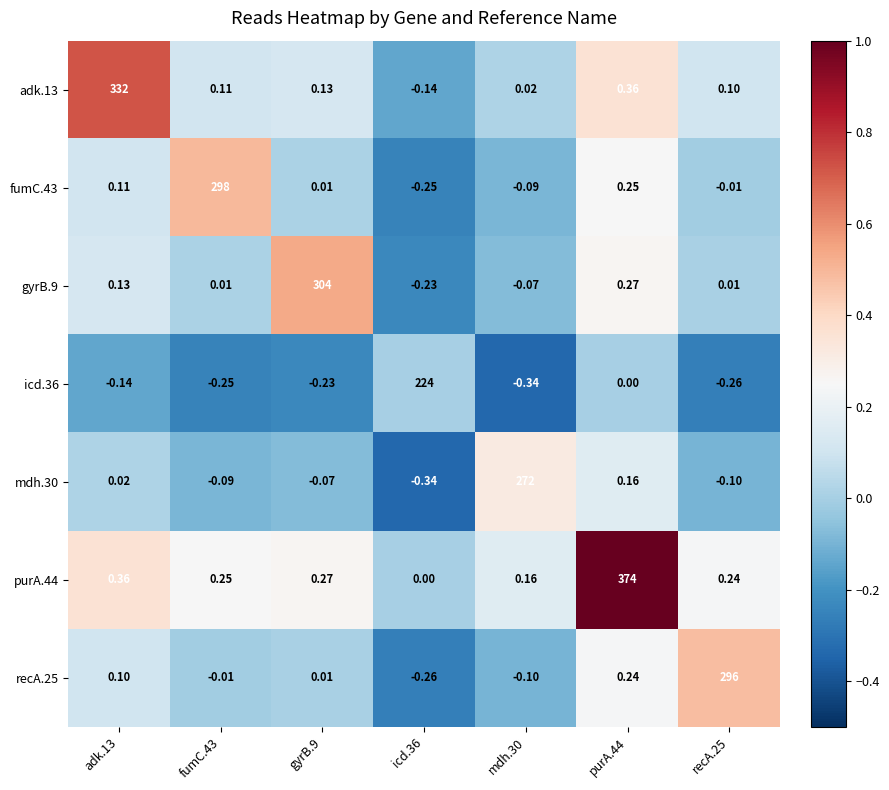

How many data points does each series have?

7